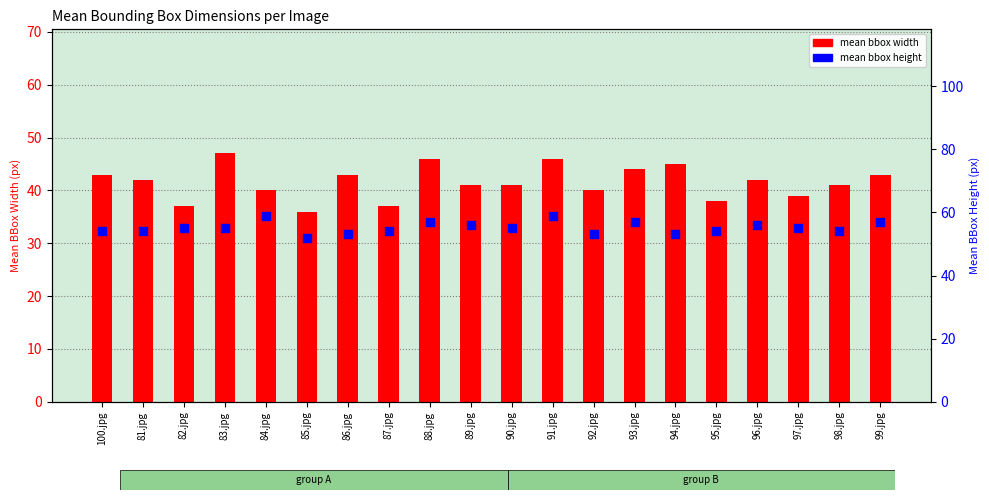

Which series has the largest Y range (max minus min)?

mean bbox width